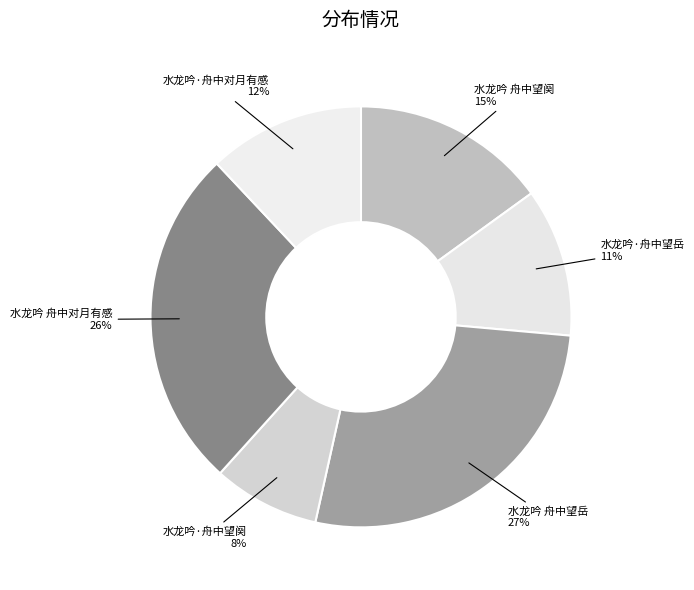

Is there any slice that represents more than half of the pie?

No